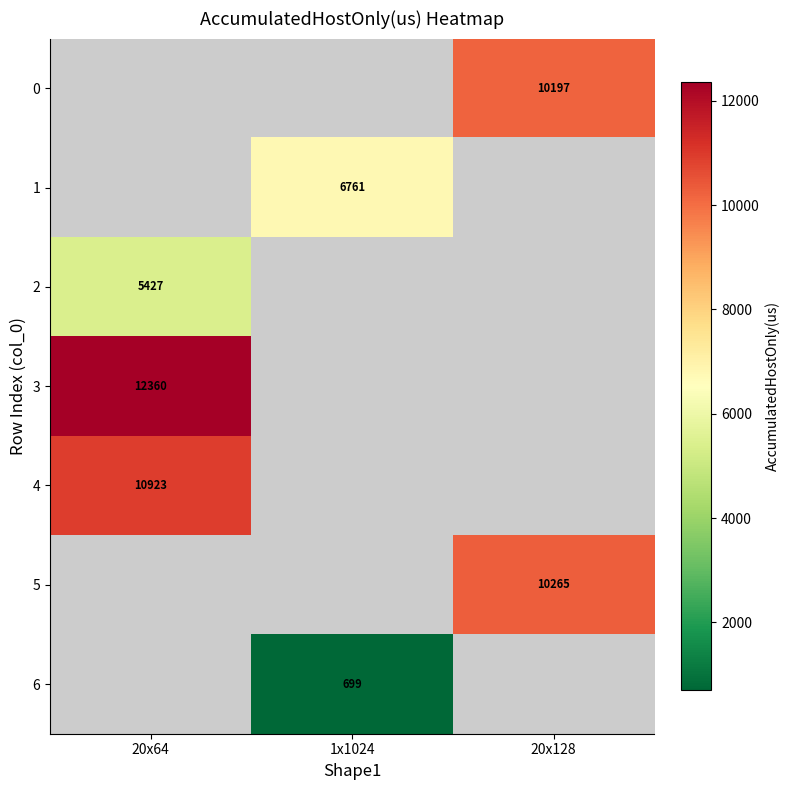

What is the approximate value of 6 at 1x1024?

698.9